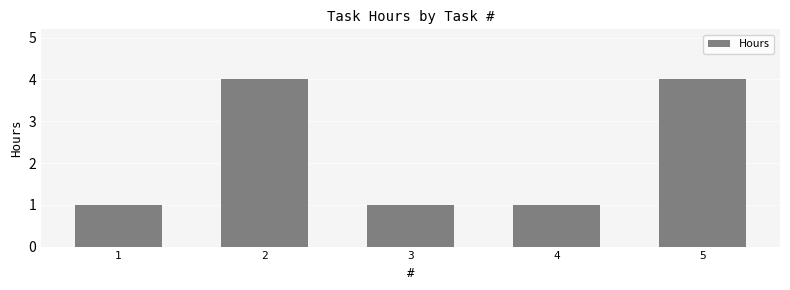

What is the difference between the maximum and minimum values?

3